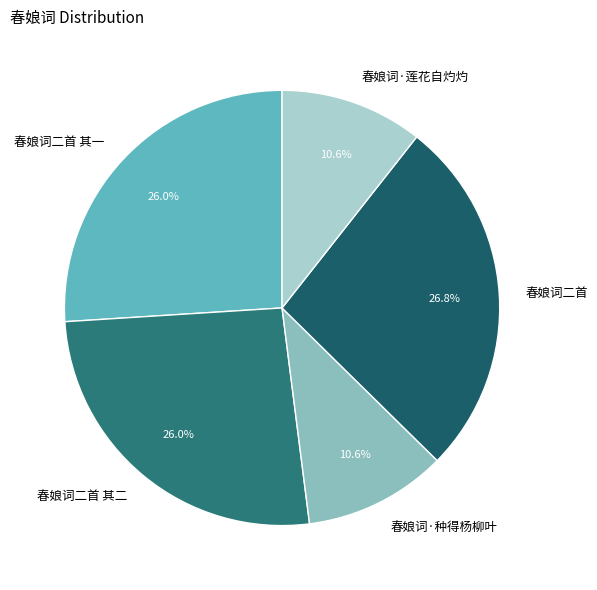

True or false: 春娘词二首 accounts for 39% of the total.

False